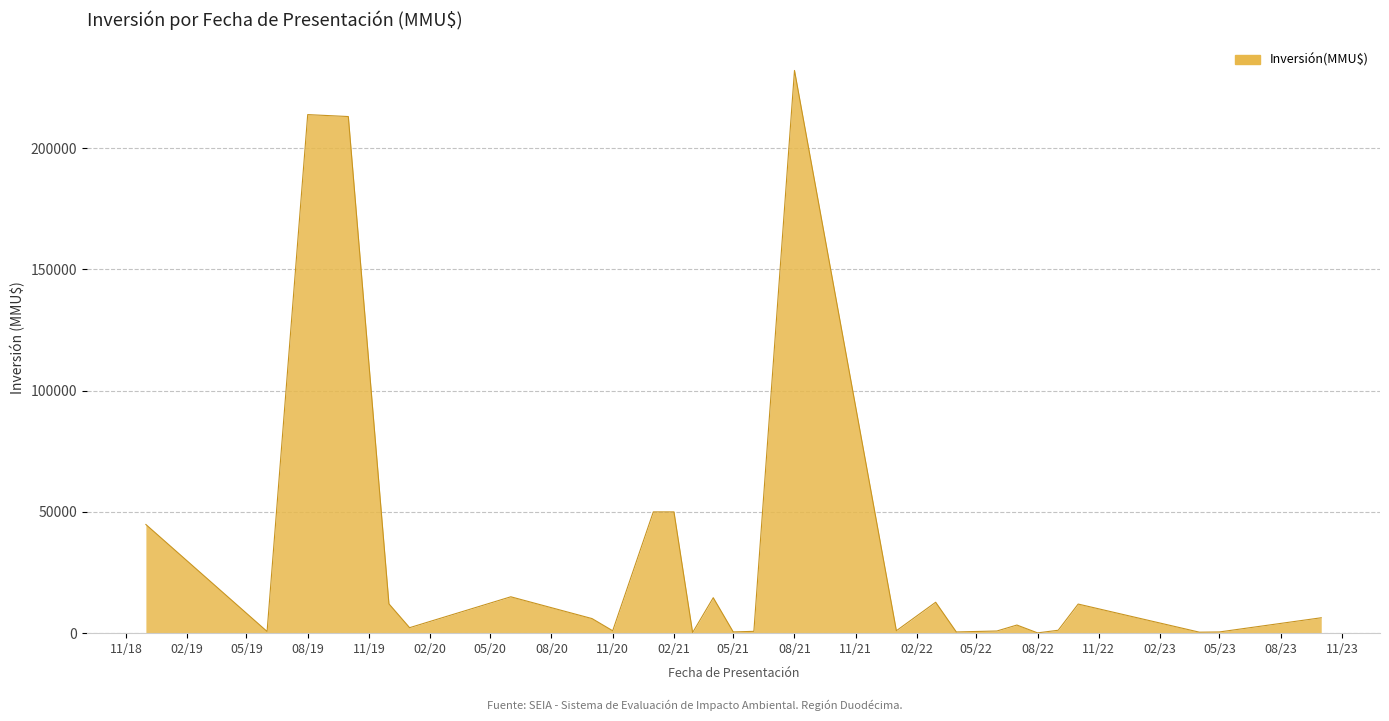

What is the maximum value shown in the chart?

232000